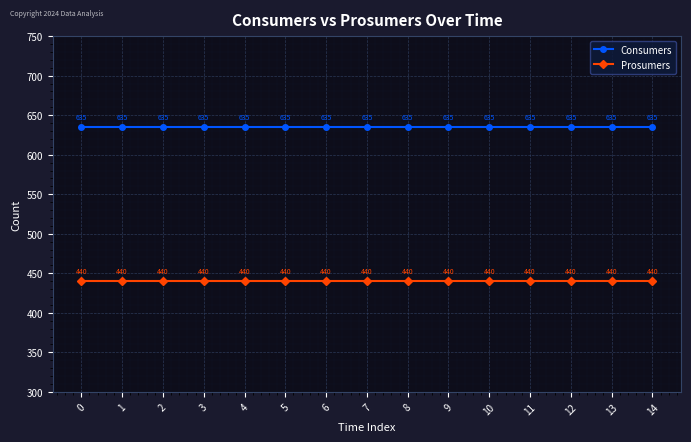

Reading left to right, transcribe all the data shown in this chart.

Consumers: 0=635	1=635	2=635	3=635	4=635	5=635	6=635	7=635	8=635	9=635	10=635	11=635	12=635	13=635	14=635
Prosumers: 0=440	1=440	2=440	3=440	4=440	5=440	6=440	7=440	8=440	9=440	10=440	11=440	12=440	13=440	14=440